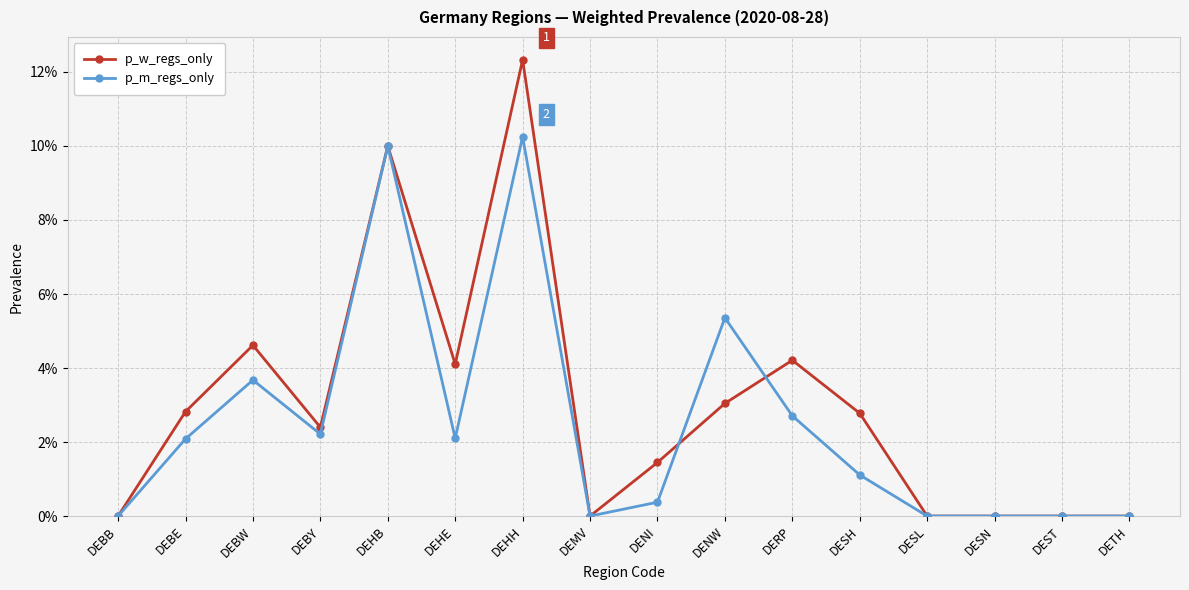

How many times do p_m_regs_only and p_w_regs_only cross each other?

2